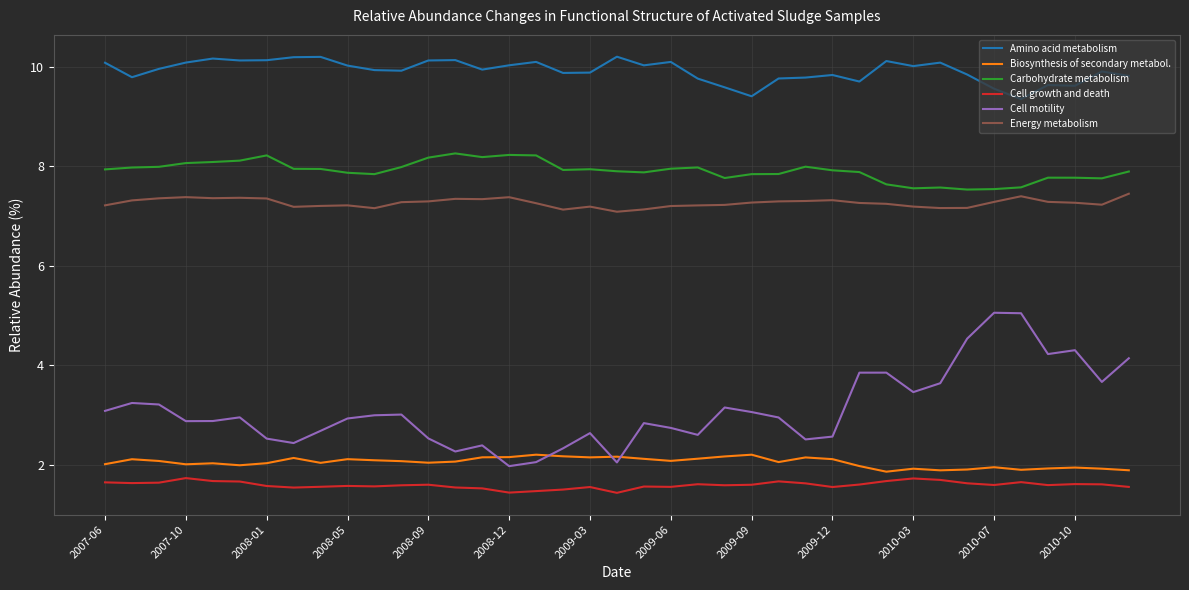

At how many categories does at least one series exceed 4?

39